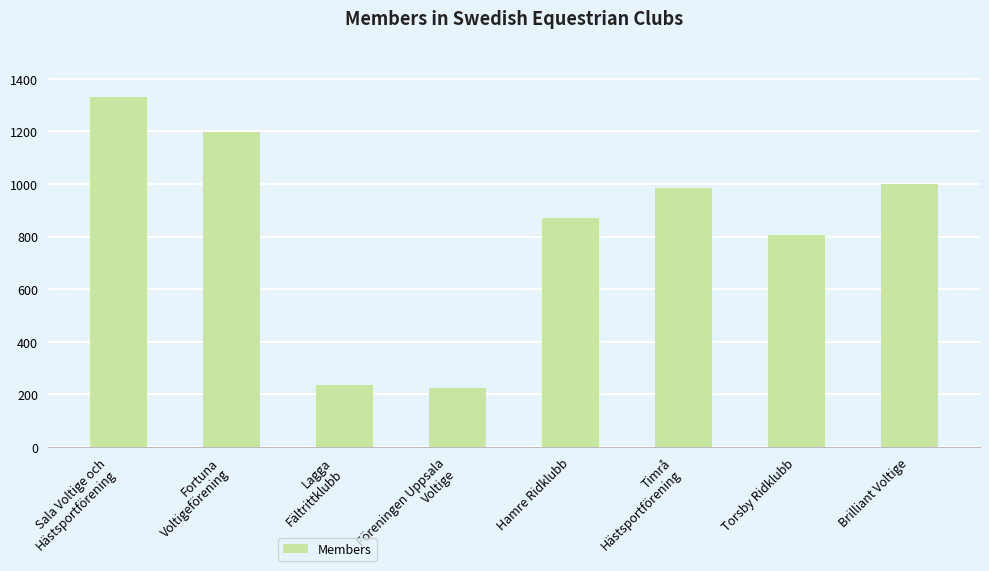

Which has a higher value, Lagga
Fältrittklubb or Hamre Ridklubb?

Hamre Ridklubb